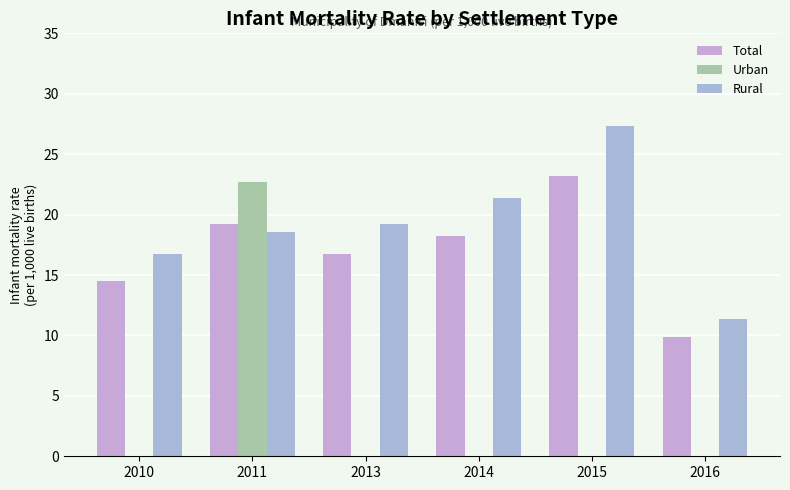

Which category has the highest value in the Urban series?

2011